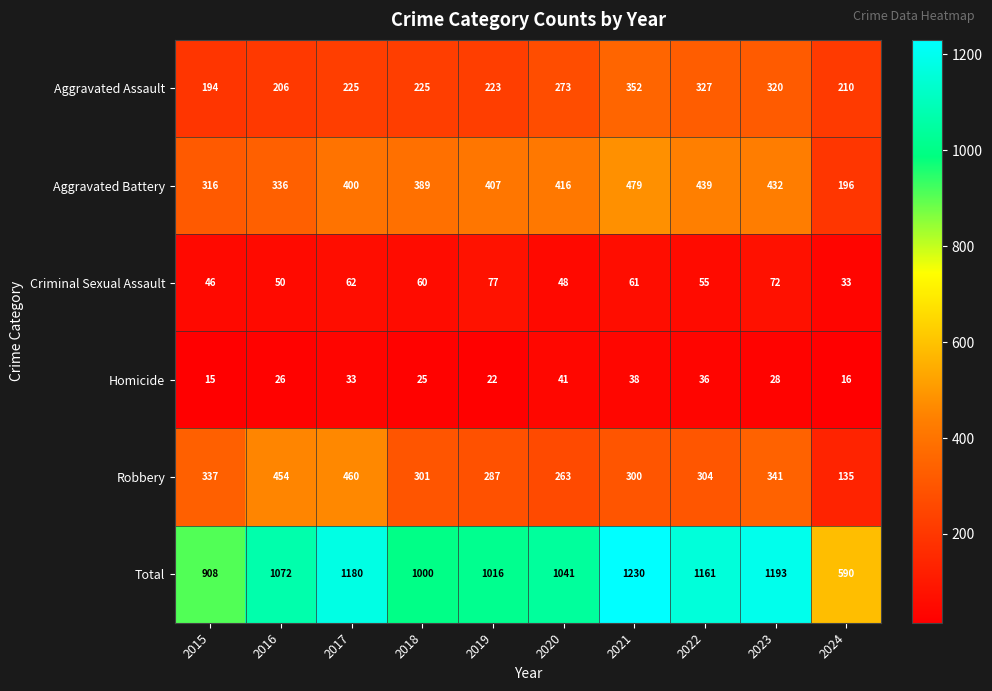

True or false: Aggravated Battery has a value of 658 at 2020.

False